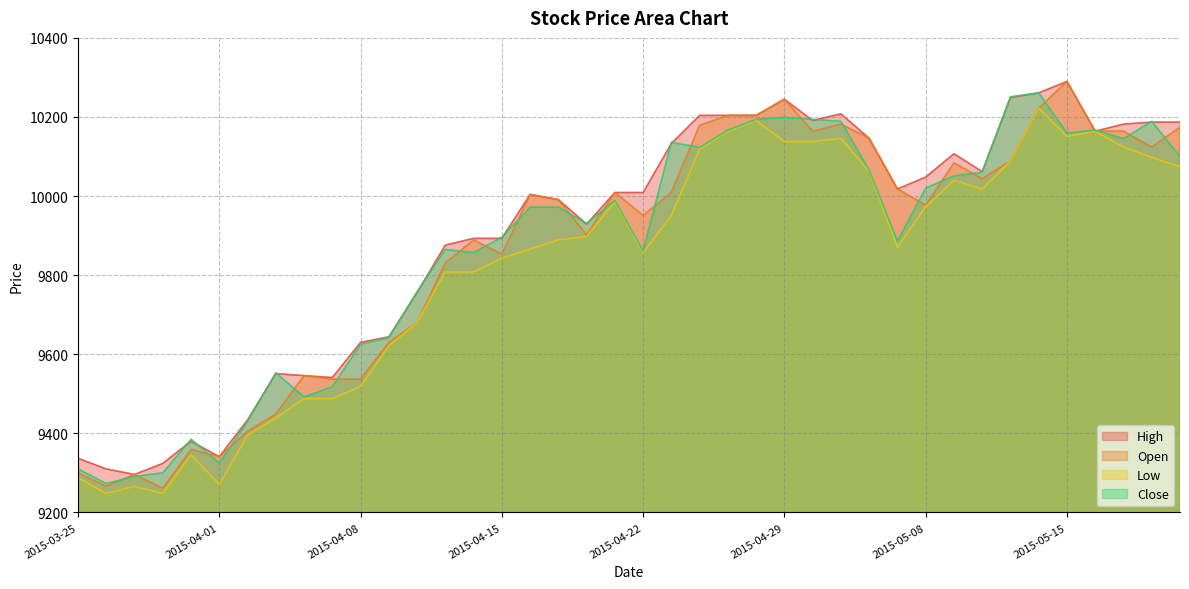

Where is the first local minimum for High?

2015-03-27